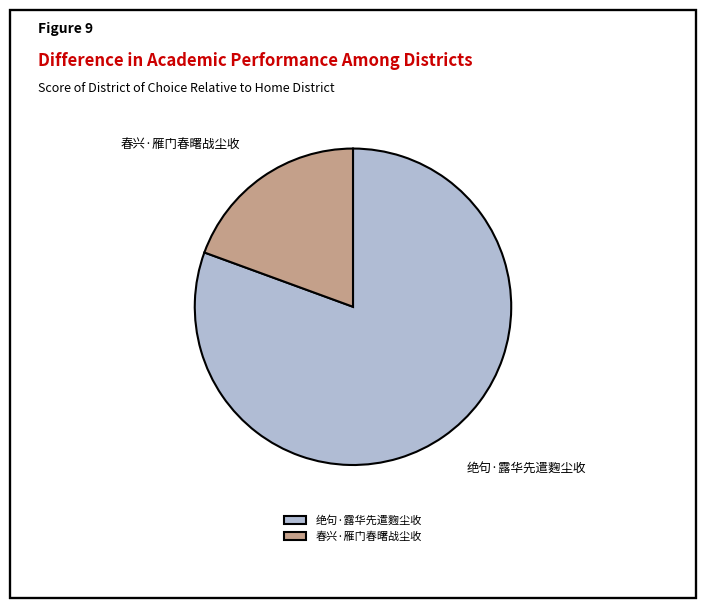

How many segments does this pie chart have?

2